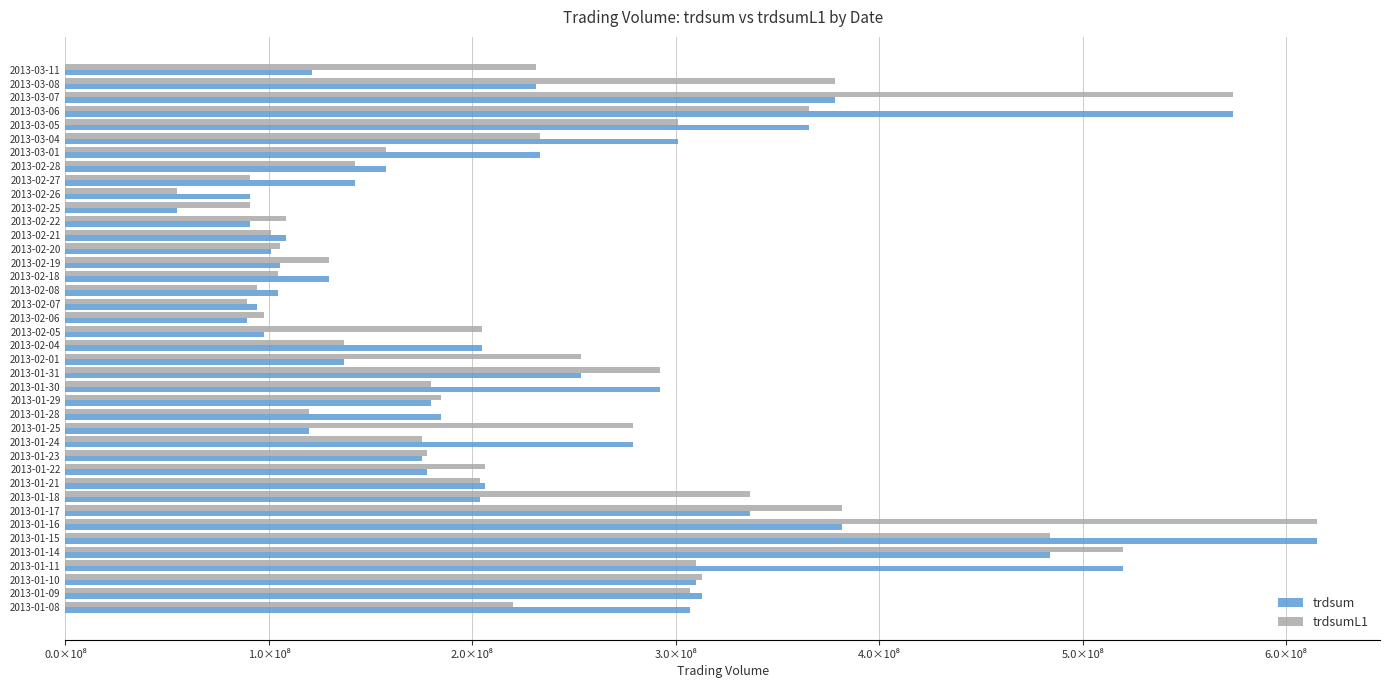

What is the difference between the second highest and minimum values in the trdsum series?

519173242.8